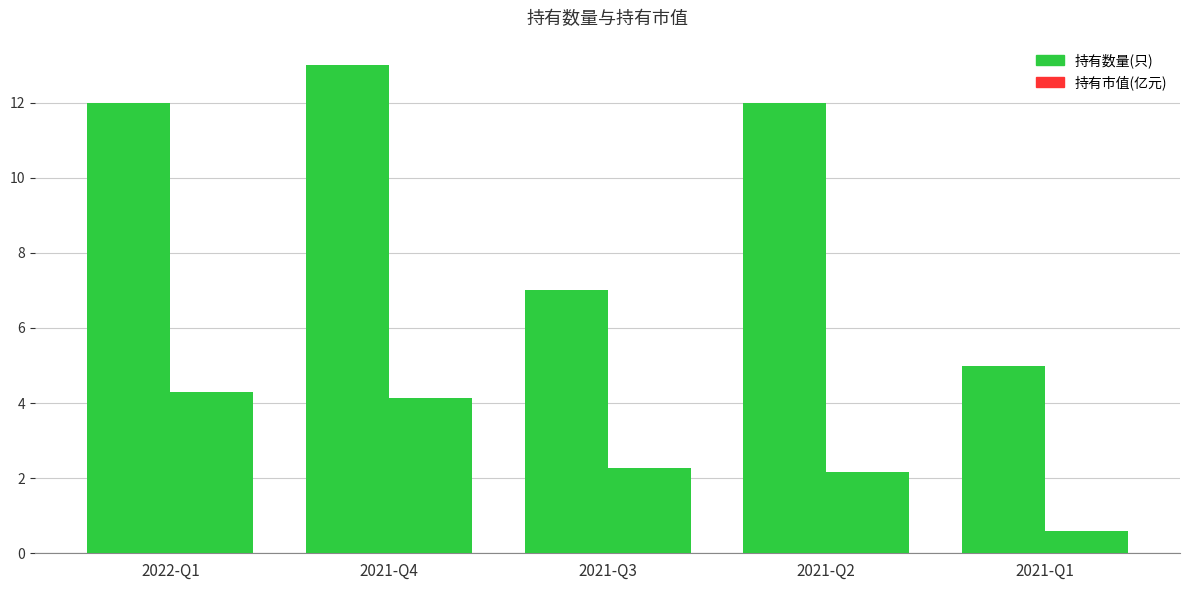

How many bars are there in each group?

2